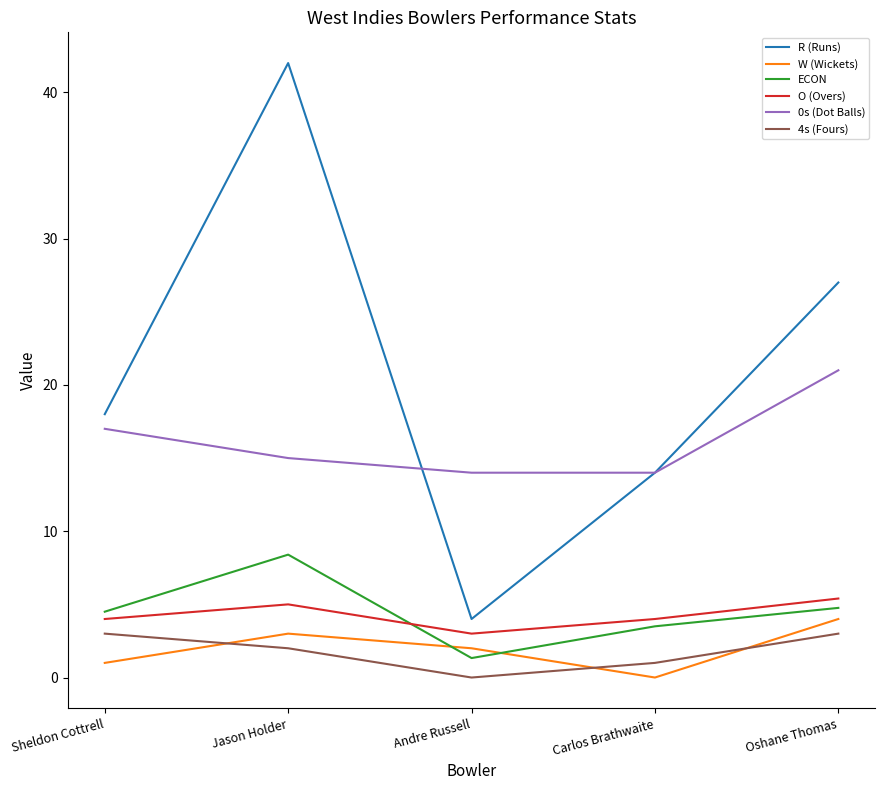

Reading left to right, transcribe all the data shown in this chart.

R (Runs): Sheldon Cottrell=18.0	Jason Holder=42.0	Andre Russell=4.0	Carlos Brathwaite=14.0	Oshane Thomas=27.0
W (Wickets): Sheldon Cottrell=1.0	Jason Holder=3.0	Andre Russell=2.0	Carlos Brathwaite=0.0	Oshane Thomas=4.0
ECON: Sheldon Cottrell=4.5	Jason Holder=8.4	Andre Russell=1.3	Carlos Brathwaite=3.5	Oshane Thomas=4.8
O (Overs): Sheldon Cottrell=4.0	Jason Holder=5.0	Andre Russell=3.0	Carlos Brathwaite=4.0	Oshane Thomas=5.4
0s (Dot Balls): Sheldon Cottrell=17.0	Jason Holder=15.0	Andre Russell=14.0	Carlos Brathwaite=14.0	Oshane Thomas=21.0
4s (Fours): Sheldon Cottrell=3.0	Jason Holder=2.0	Andre Russell=0.0	Carlos Brathwaite=1.0	Oshane Thomas=3.0